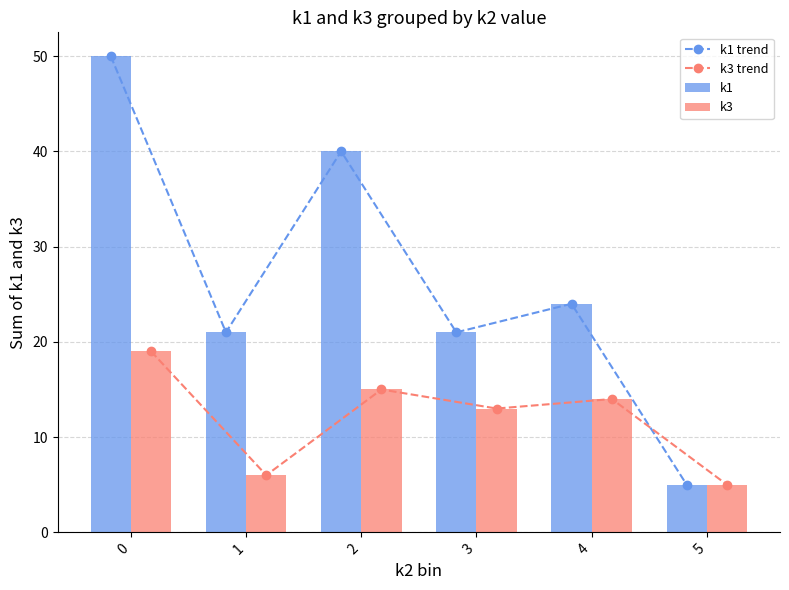

Which series has the largest range (max minus min)?

k1 trend